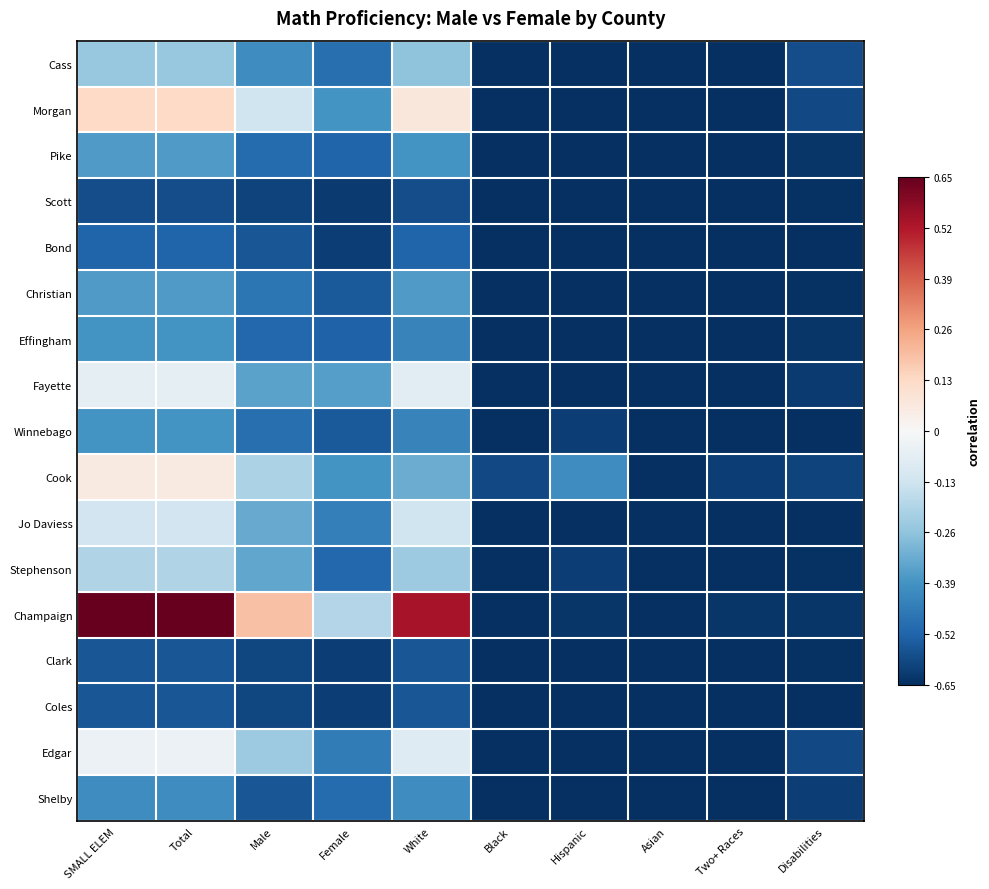

What is the greatest value displayed?

0.6